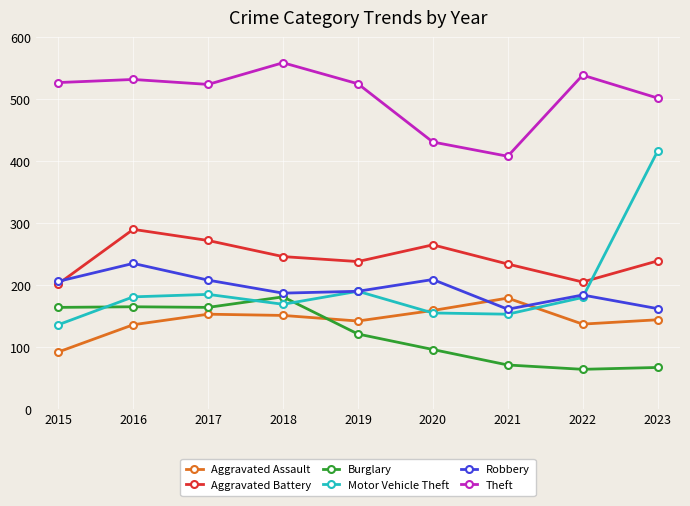

True or false: Motor Vehicle Theft has more than 1 interior local peaks.

True